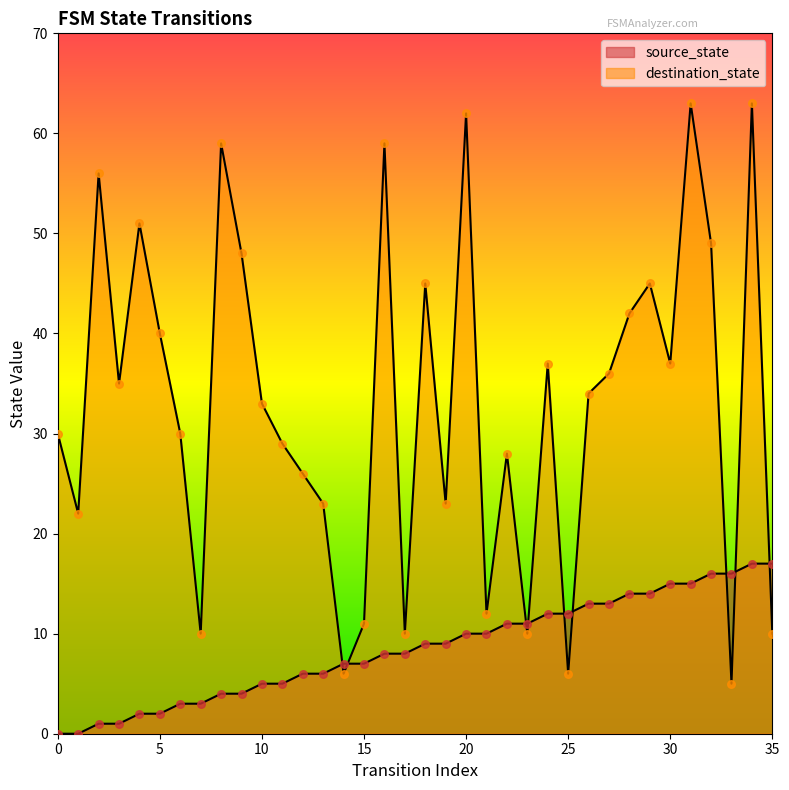

Which series has the largest Y range (max minus min)?

destination_state